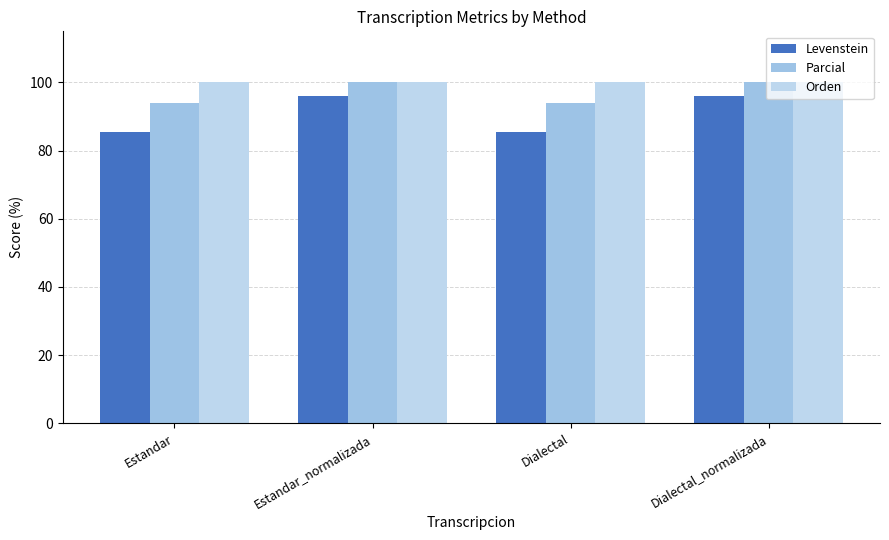

What is the difference between the maximum and minimum values in the Levenstein series?

10.6